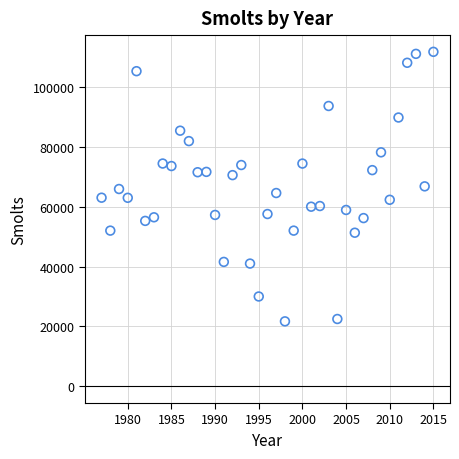

What is the range of Y values (max minus min)?

90024